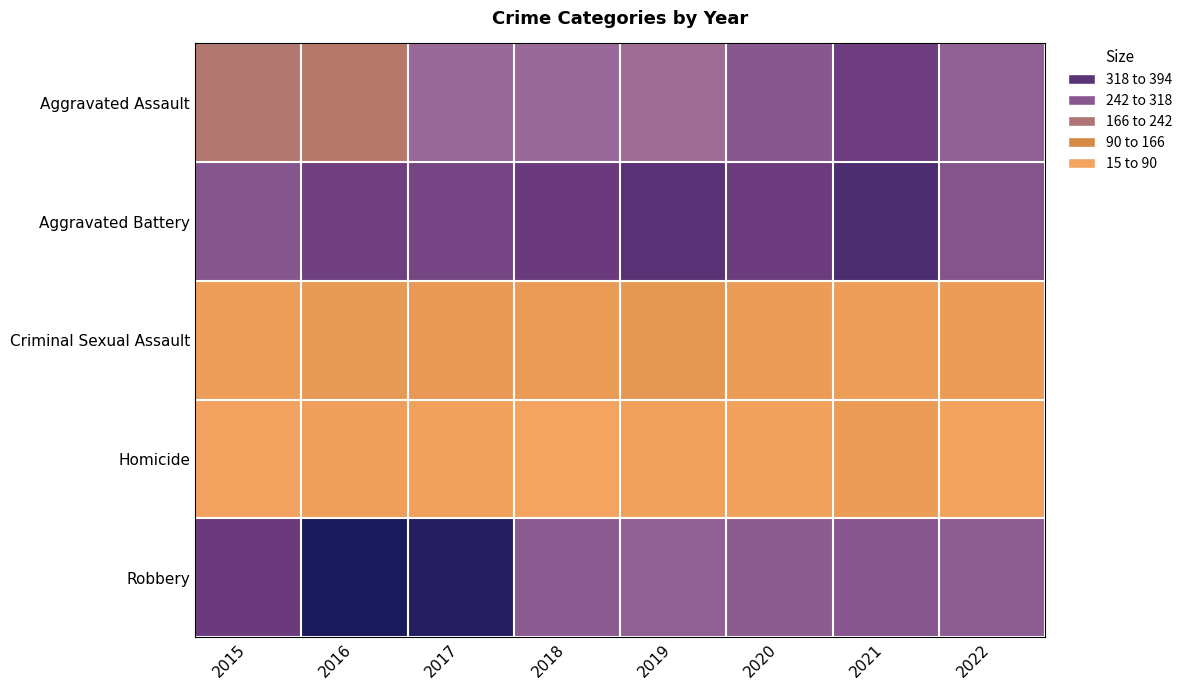

Which series has the largest total across all categories?

Aggravated Battery